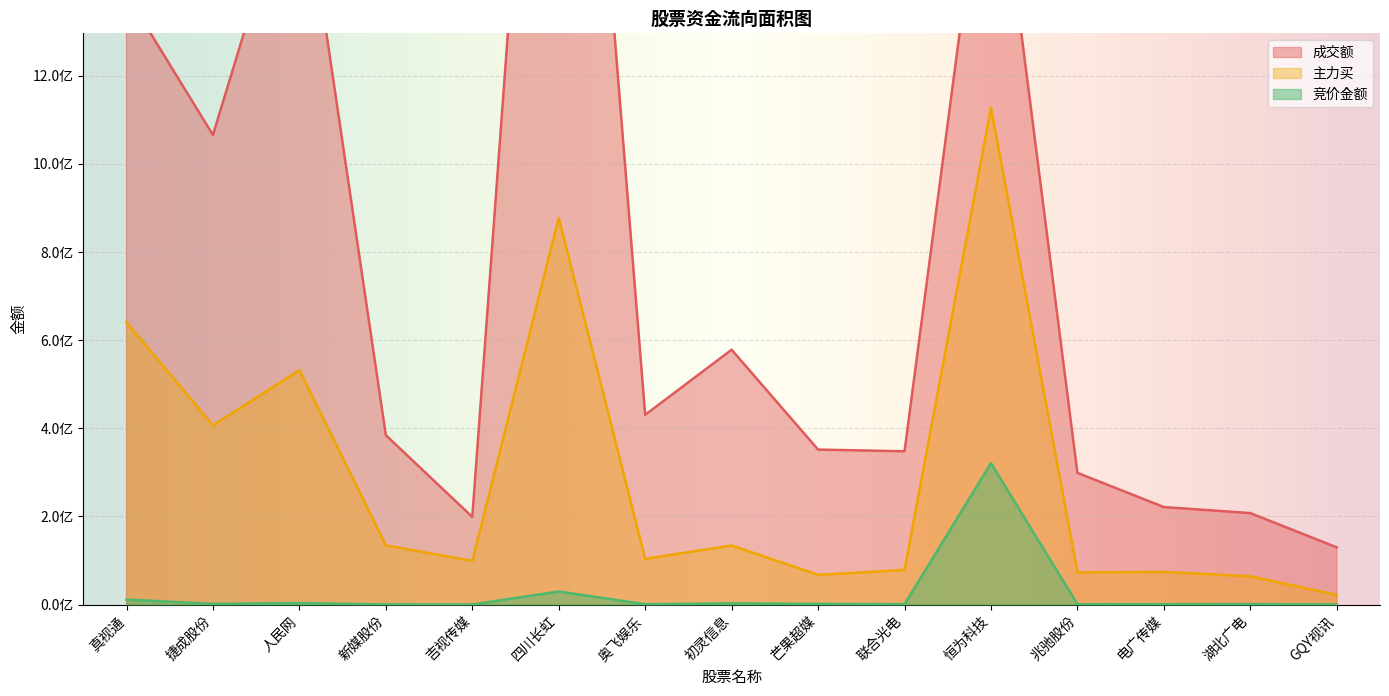

In 成交额, how many points are lower than both neighbors (excluding endpoints)?

4